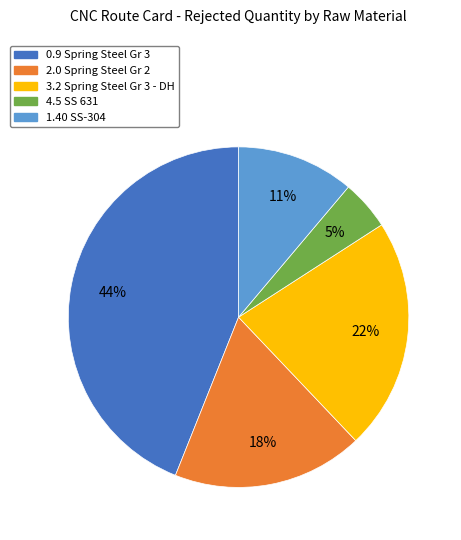

Approximately how many times larger is the value at 4.5 SS 631 compared to 2.0 Spring Steel Gr 2?

0.3